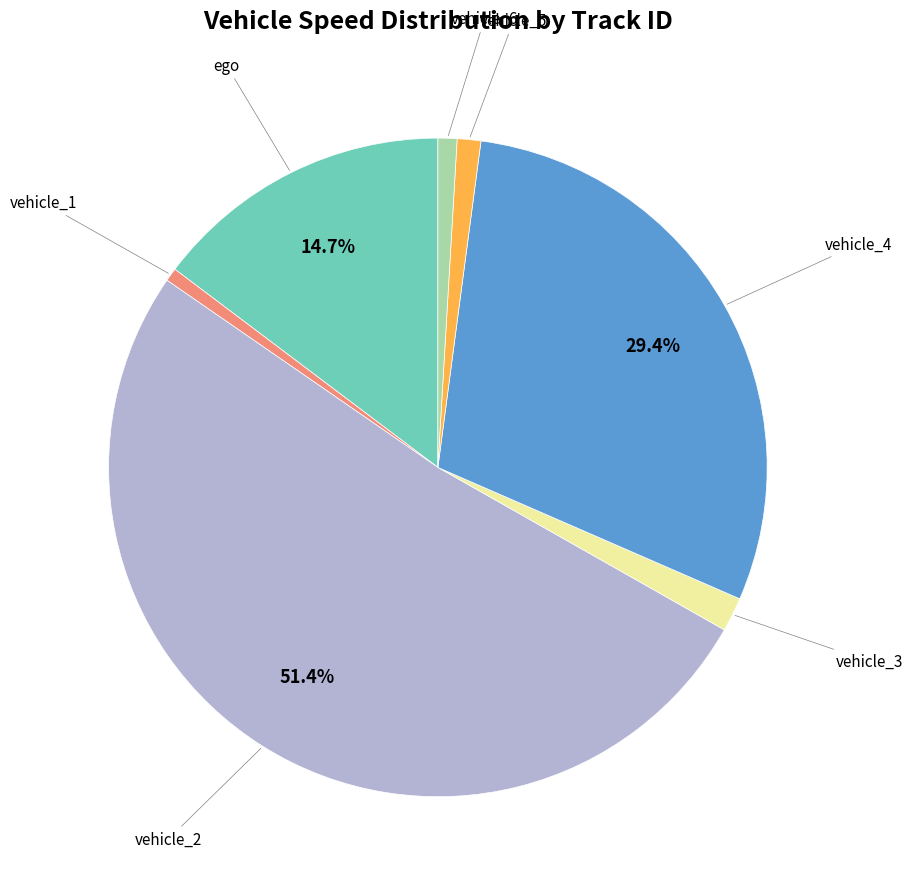

Does any single category account for the majority?

Yes